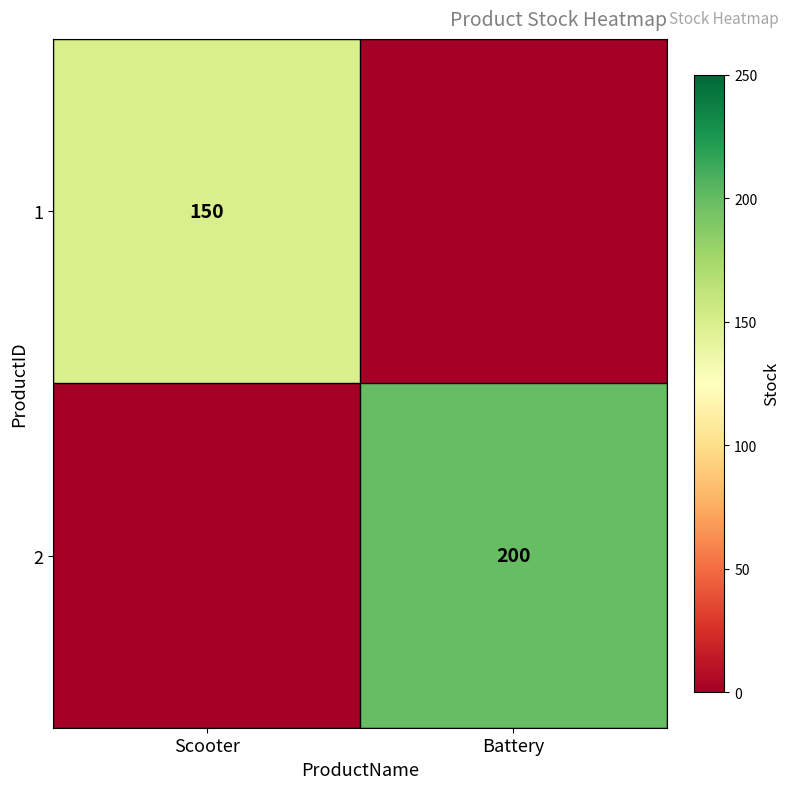

True or false: 2 has a value of 200 at Battery.

True